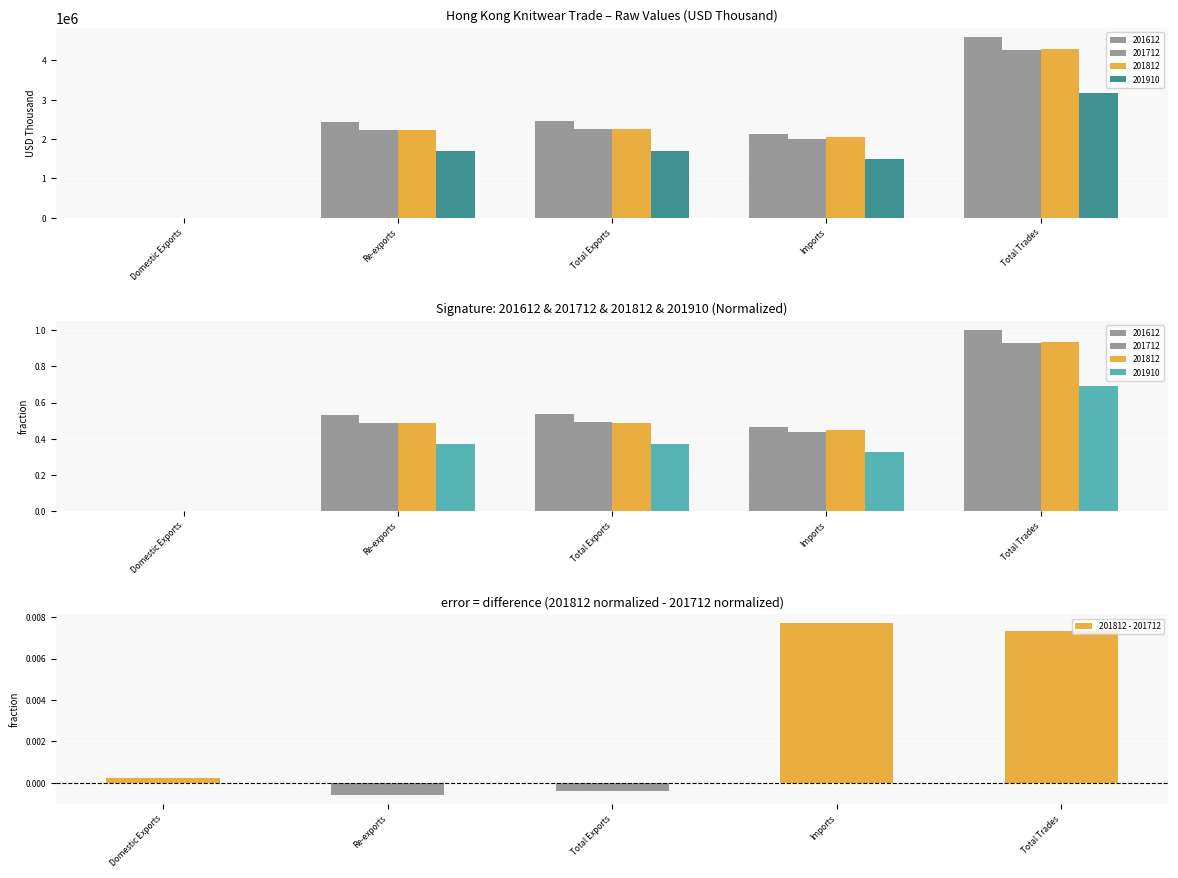

What is the difference between the maximum and minimum values in the 201612 series?

1.0